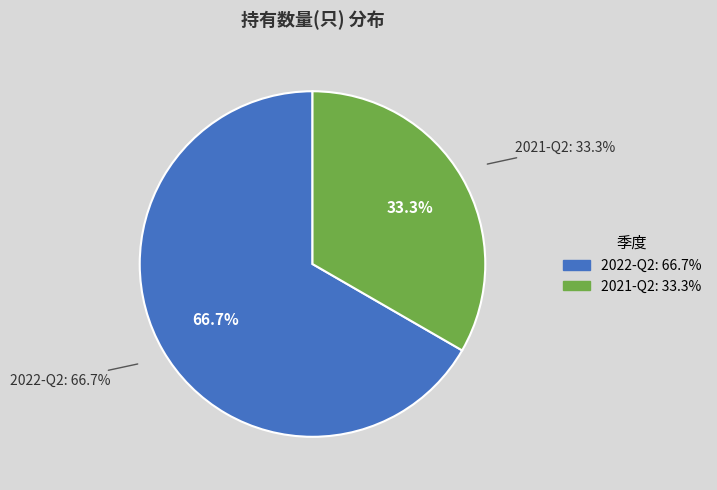

True or false: 2021-Q2 accounts for 33% of the total.

True